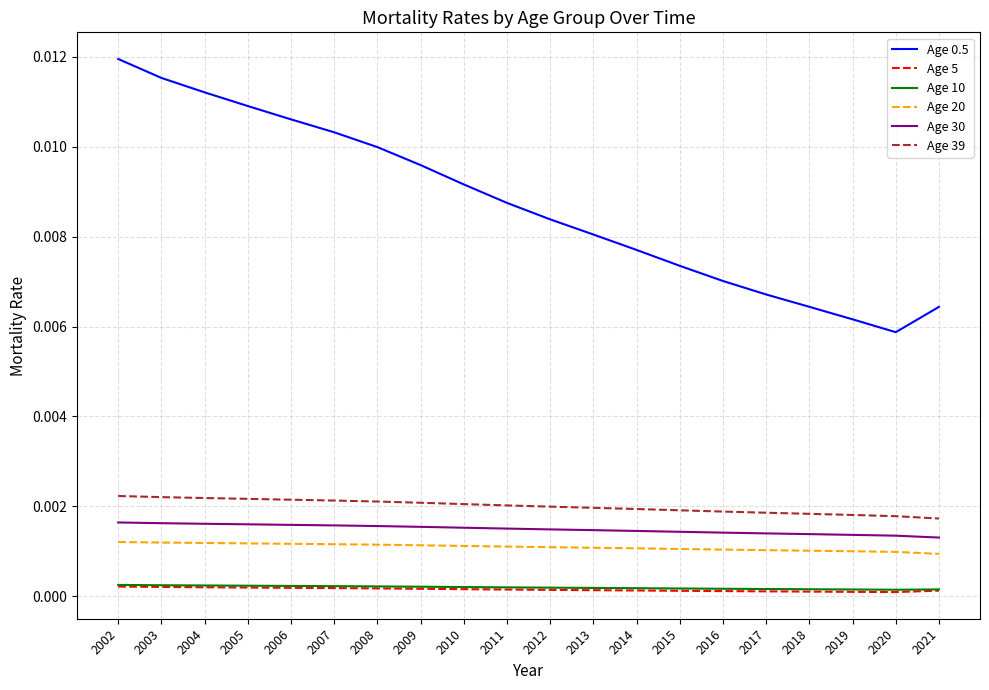

Is it true that Age 30 equals 0.0 at 2013?

True